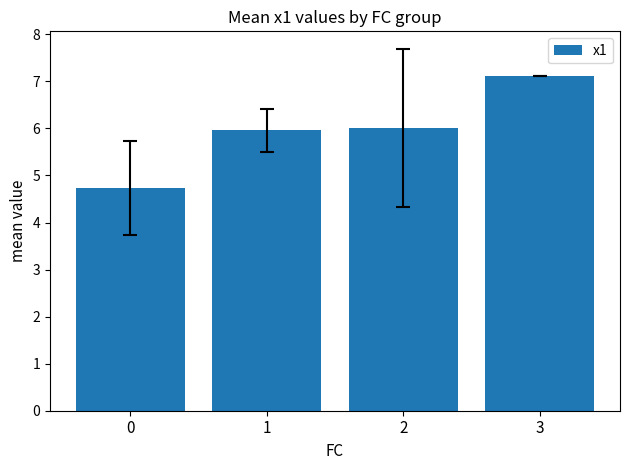

What is the difference between the second highest and minimum values?

1.3